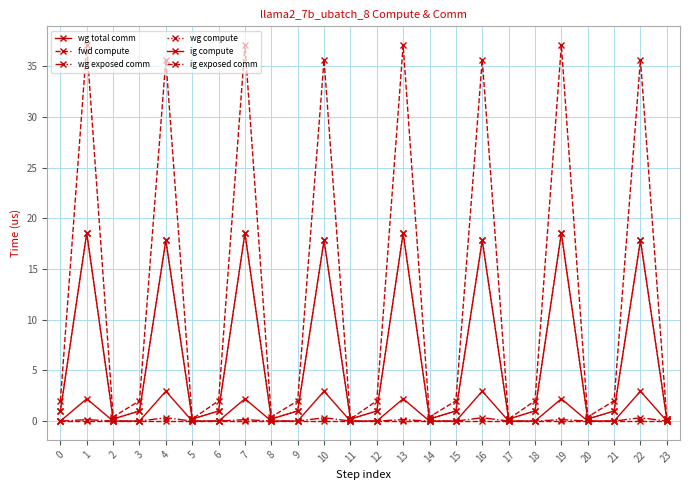

Reading right to left, list all the values displayed in this chart.

wg total comm: 0.0	2.9	0.0	0.0	2.2	0.0	0.0	2.9	0.0	0.0	2.2	0.0	0.0	2.9	0.0	0.0	2.2	0.0	0.0	2.9	0.0	0.0	2.2	0.0
fwd compute: 0.2	35.6	2.0	0.4	37.1	2.0	0.2	35.6	2.0	0.4	37.1	2.0	0.2	35.6	2.0	0.4	37.1	2.0	0.2	35.6	2.0	0.4	37.1	2.0
wg exposed comm: 0.0	0.3	0.0	0.0	0.1	0.0	0.0	0.3	0.0	0.0	0.1	0.0	0.0	0.3	0.0	0.0	0.1	0.0	0.0	0.3	0.0	0.0	0.1	0.0
wg compute: 0.2	17.8	1.0	0.2	18.5	1.0	0.2	17.8	1.0	0.2	18.5	1.0	0.2	17.8	1.0	0.2	18.5	1.0	0.2	17.8	1.0	0.2	18.5	1.0
ig compute: 0.2	17.8	1.0	0.2	18.5	1.0	0.2	17.8	1.0	0.2	18.5	1.0	0.2	17.8	1.0	0.2	18.5	1.0	0.2	17.8	1.0	0.2	18.5	1.0
ig exposed comm: 0.0	0.0	0.0	0.0	0.0	0.0	0.0	0.0	0.0	0.0	0.0	0.0	0.0	0.0	0.0	0.0	0.0	0.0	0.0	0.0	0.0	0.0	0.0	0.0